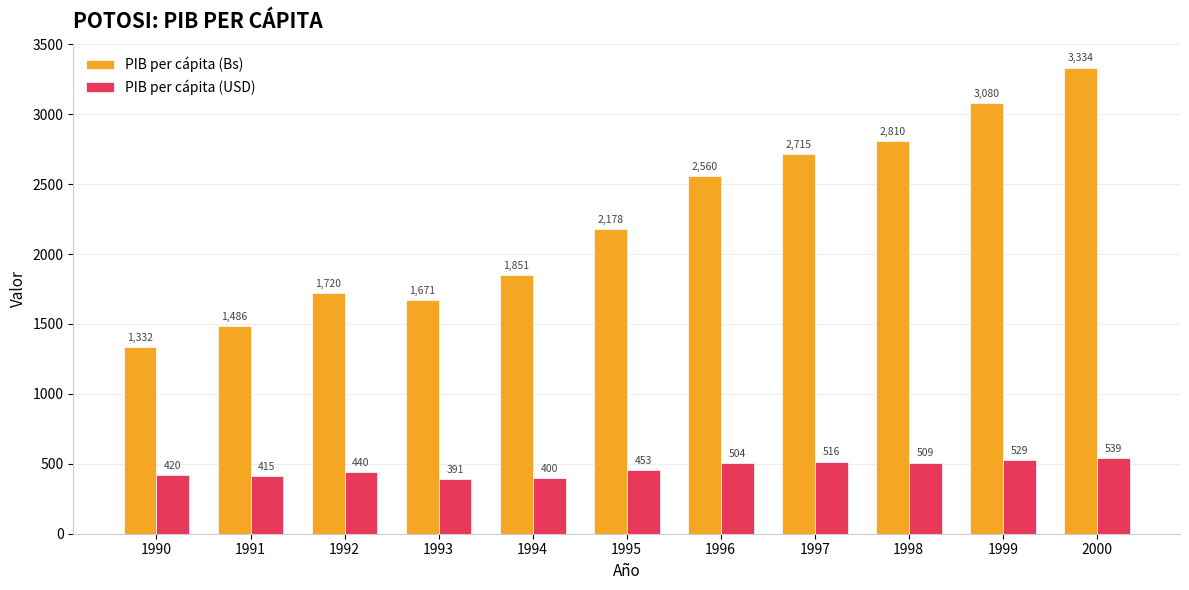

What is the lowest value of the PIB per cápita (USD) series?

391